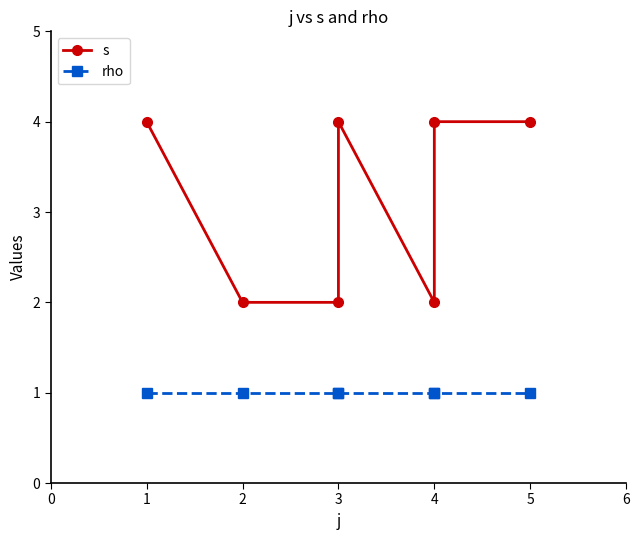

Count the number of categories in the chart.

7